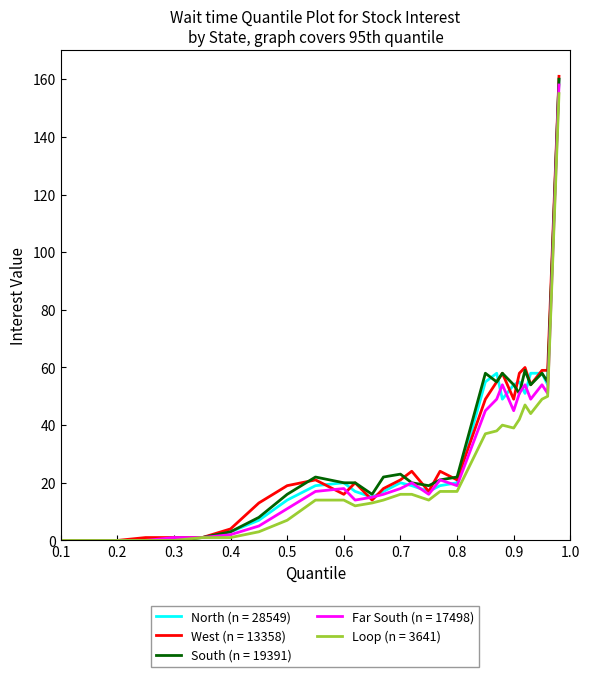

Which series has the widest spread of values?

West (n = 13358)